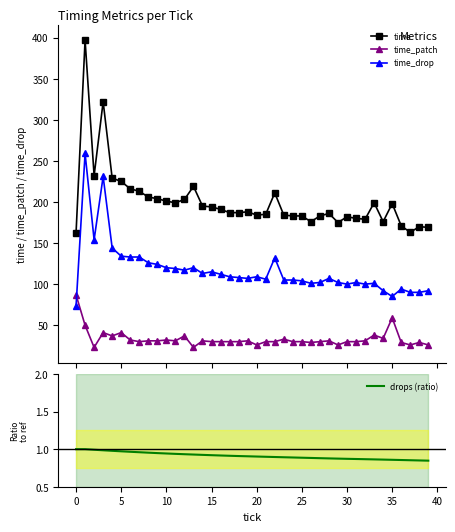

Between 30 and 32, which is larger?

30